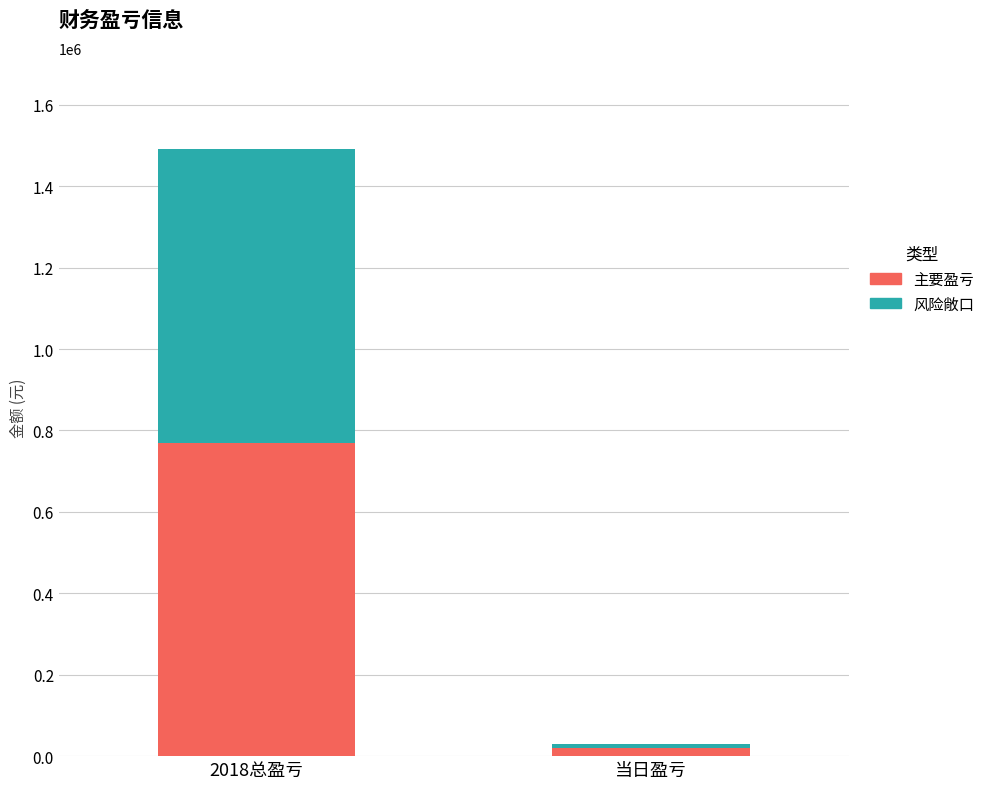

What is the maximum value for 主要盈亏?

768972